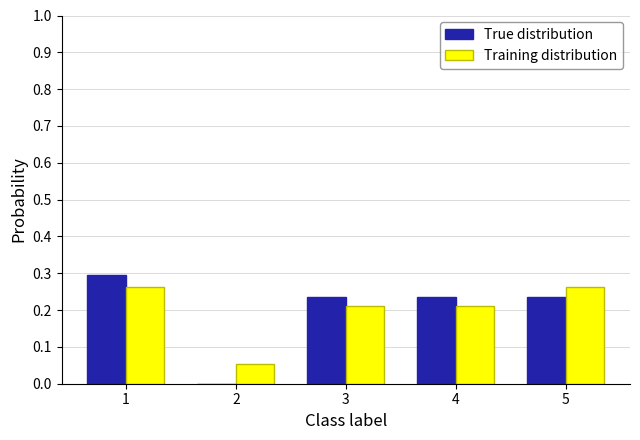

Is the value of Training distribution at 4 greater than the value of True distribution at 3?

No